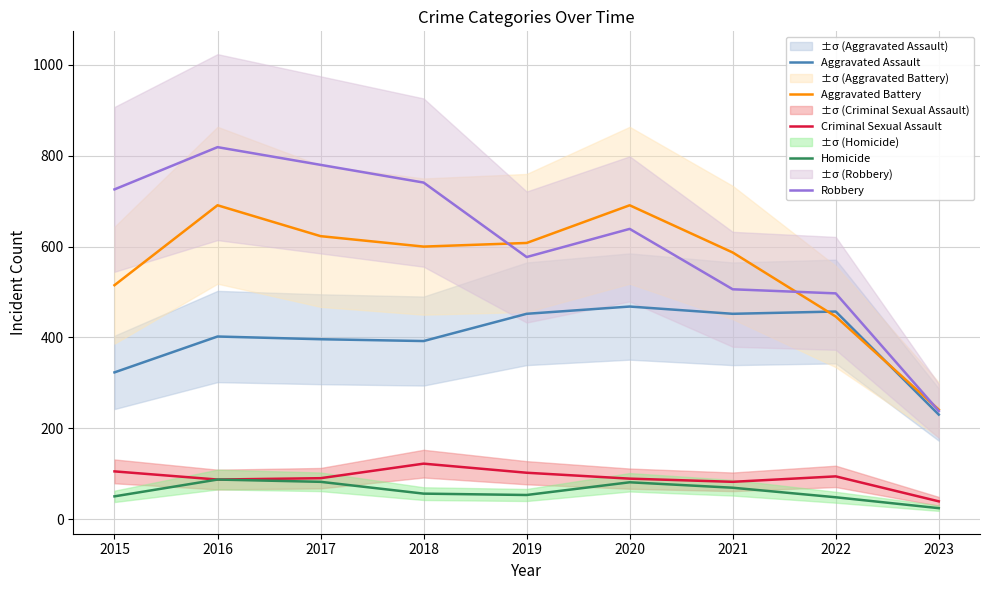

The value of Aggravated Assault at 2021 is 122. True or false?

False